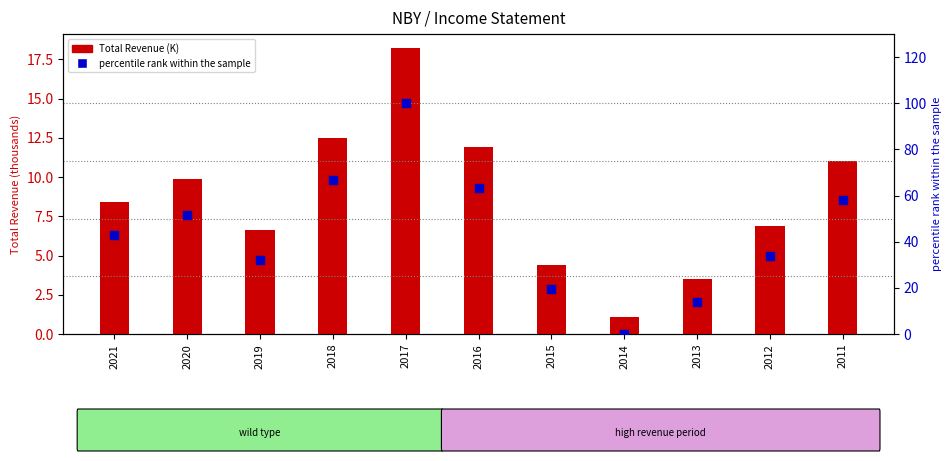

What is the total value across all series at 2021?

51.1